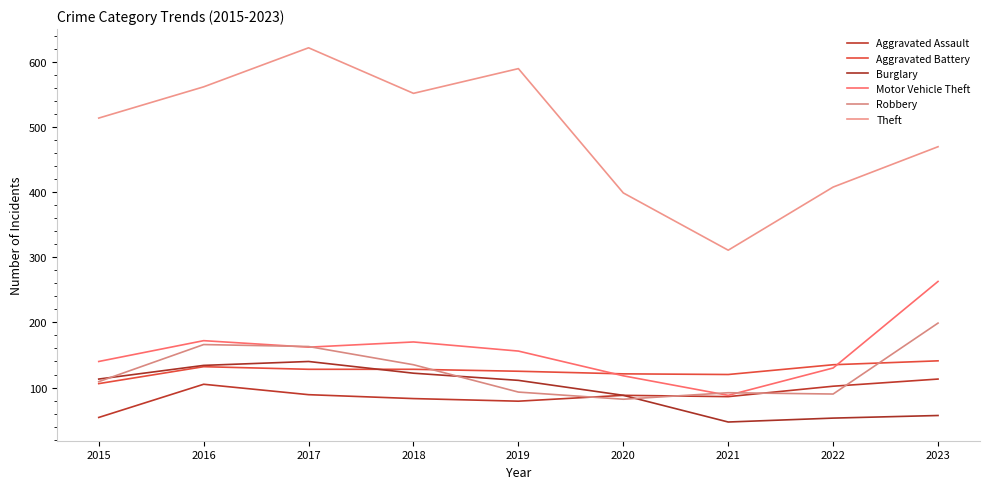

Is this an area chart (filled region under the line)?

No